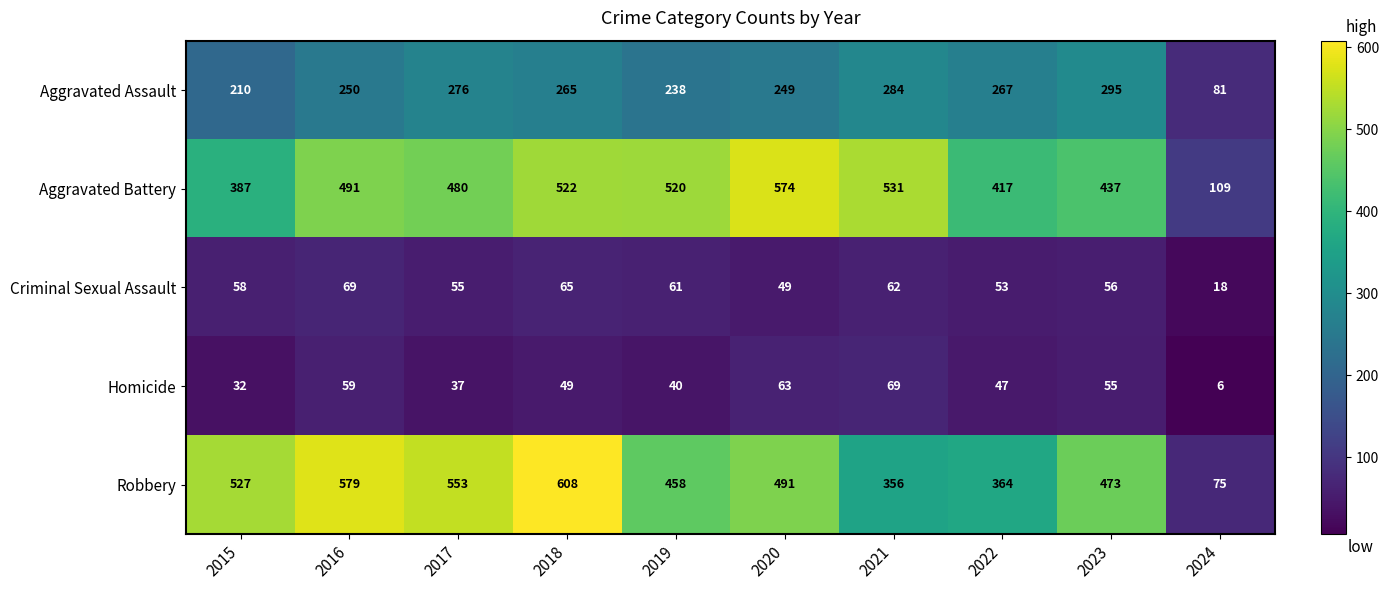

At which label does Homicide first exceed 49?

2016